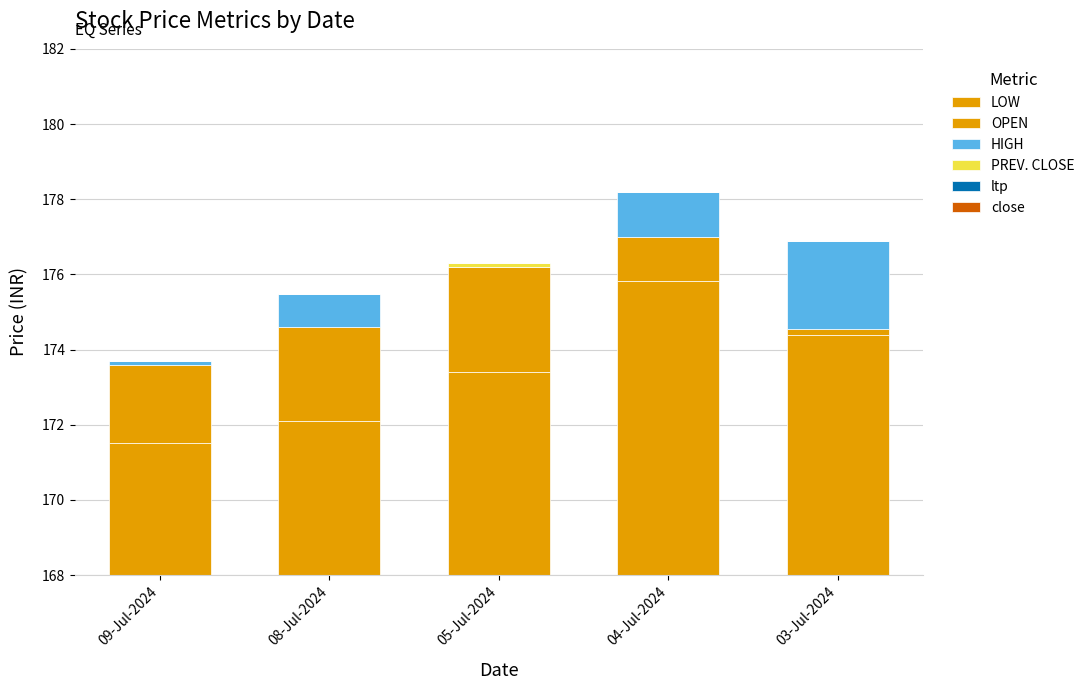

List the labels in order of PREV. CLOSE value, smallest first.

09-Jul-2024, 08-Jul-2024, 04-Jul-2024, 03-Jul-2024, 05-Jul-2024